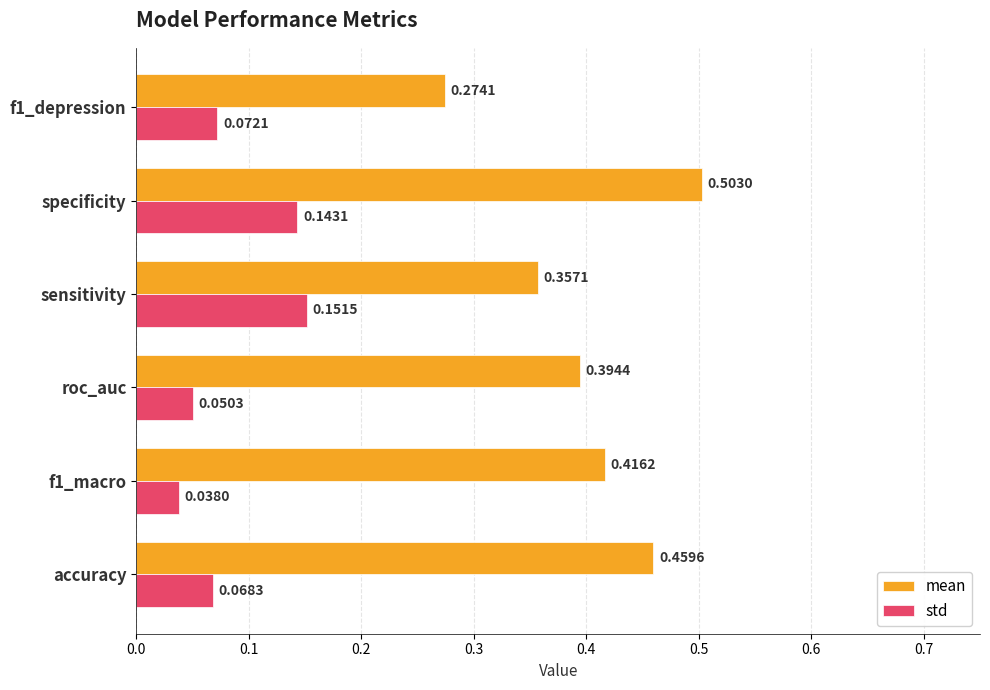

Which category has the highest value across all series?

specificity